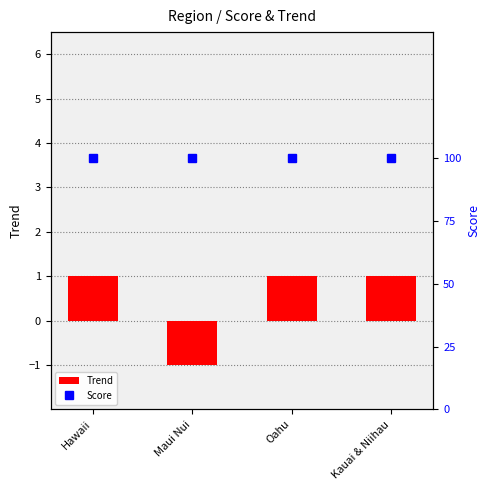

True or false: Score has a value of 47 at Kauai & Niihau.

False